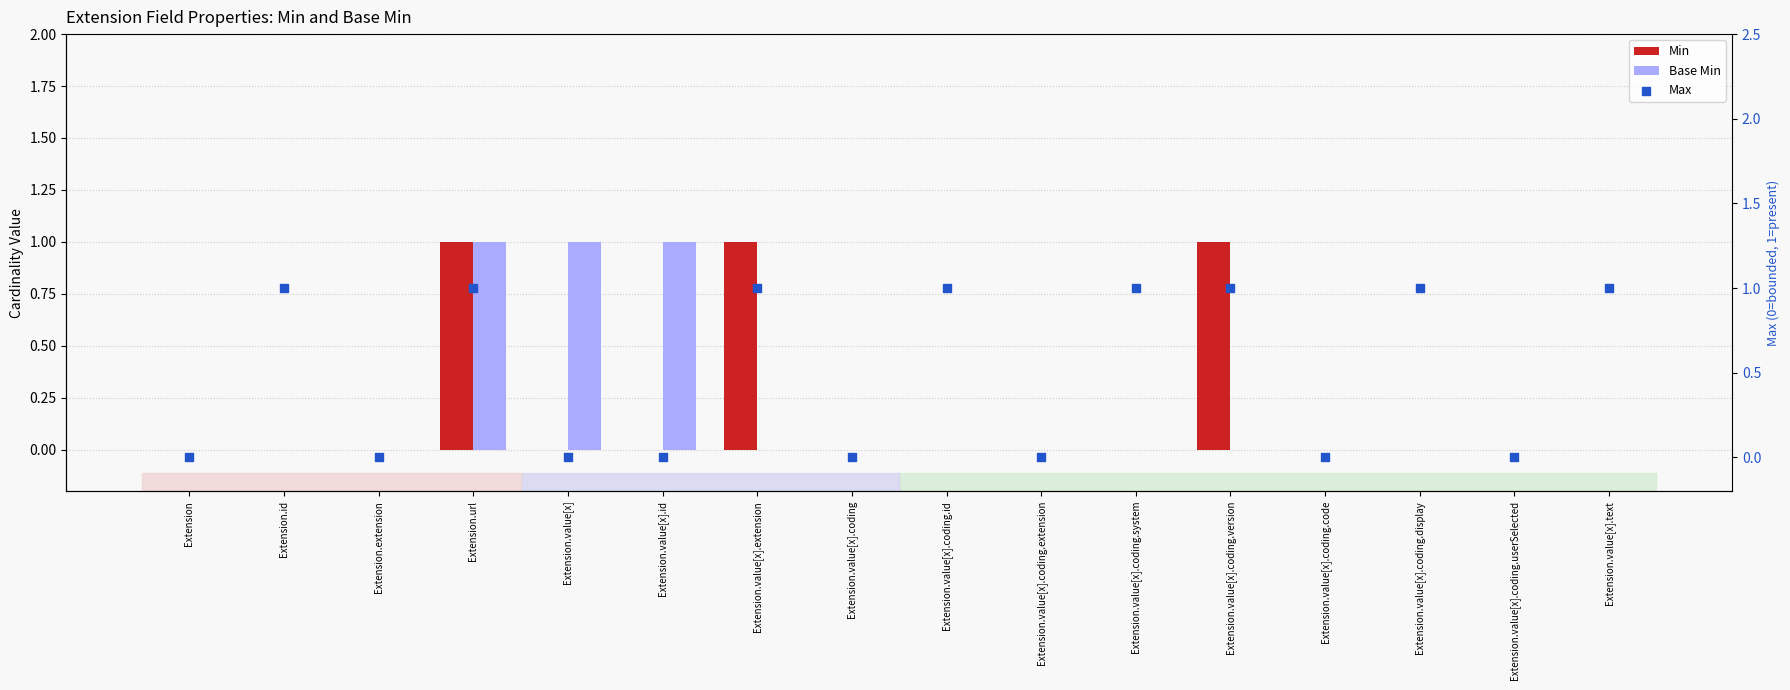

Is the value of Max at Extension greater than the value of Min at Extension?

No